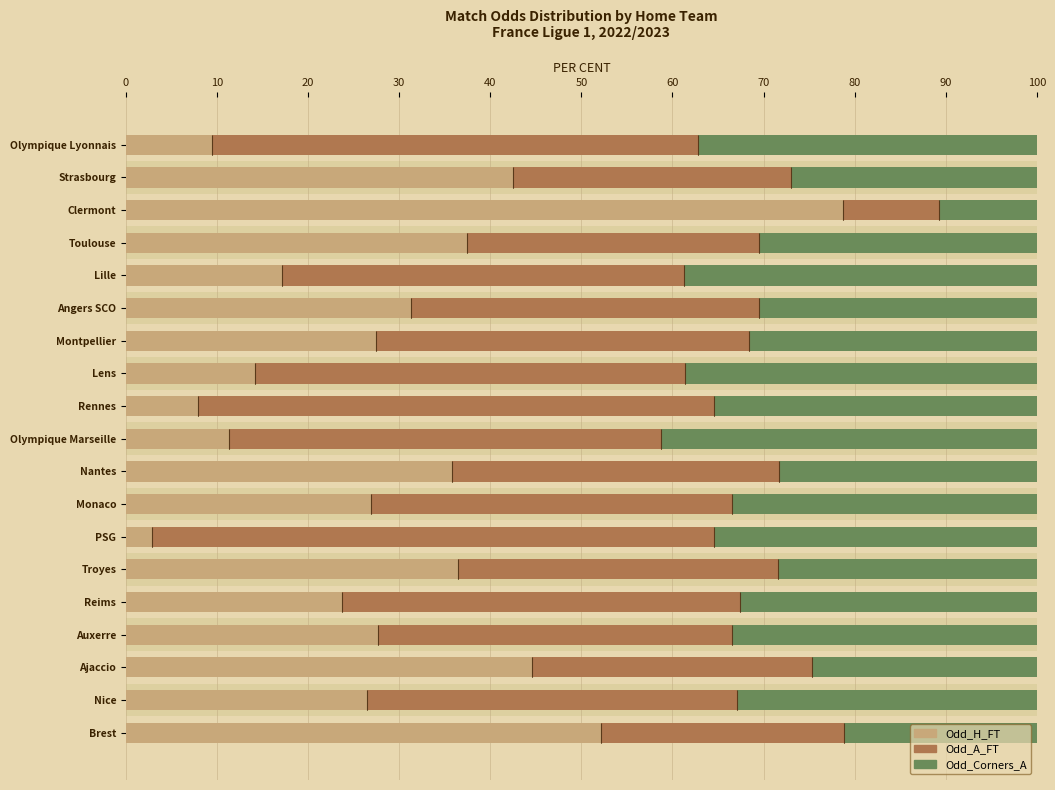

What is the difference between the maximum and minimum values in the Odd_Corners_A series?

30.4